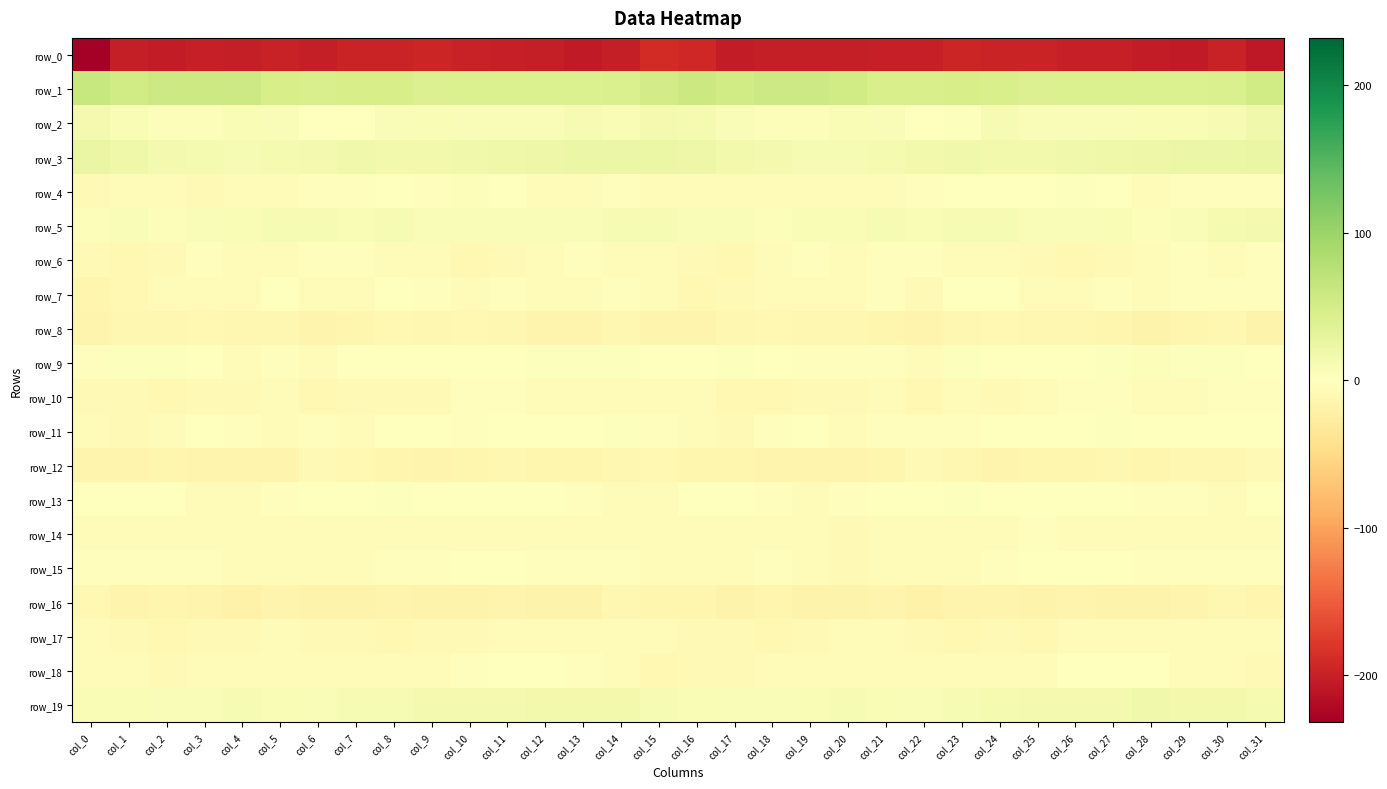

How many values in the row_18 series are below -4?

23